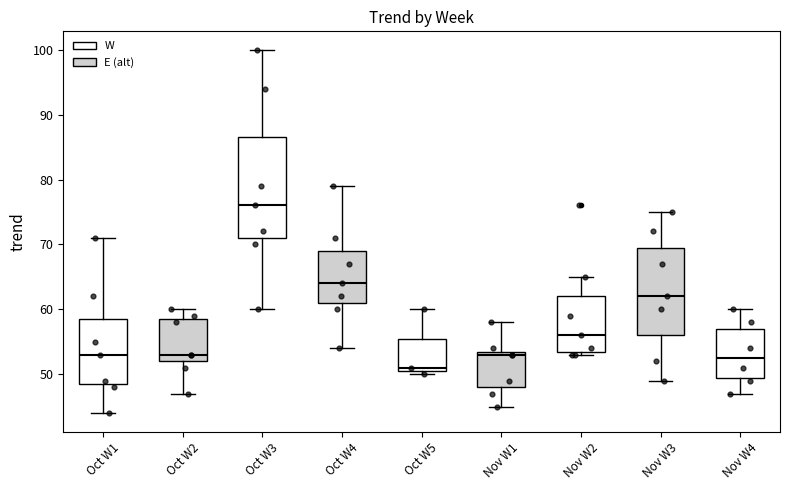

Where does the median line of the box for Nov W4 sit on the y-axis? The values are not printed on the chart, so give them approximately, as read against the axis.

53